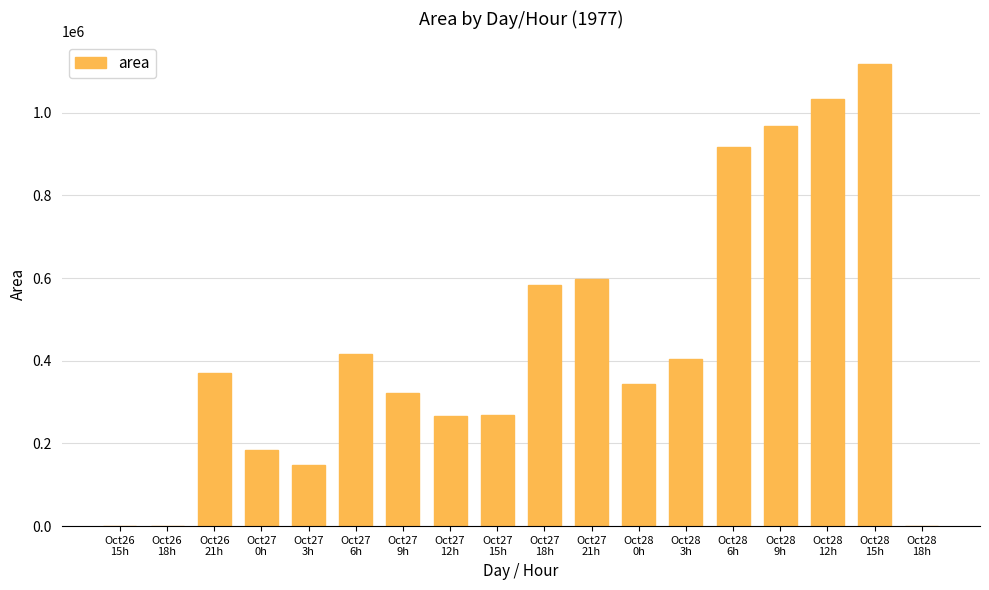

What is the greatest value displayed?

1116875